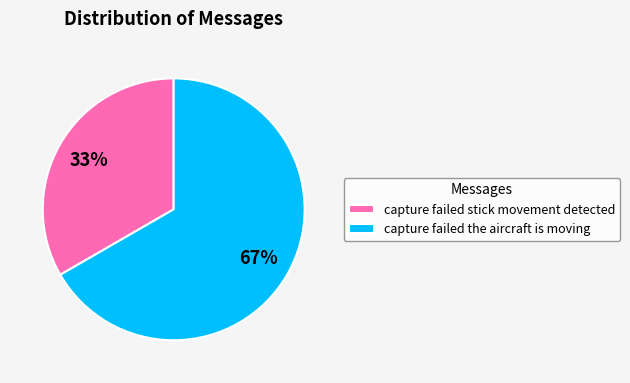

How many segments does this pie chart have?

2